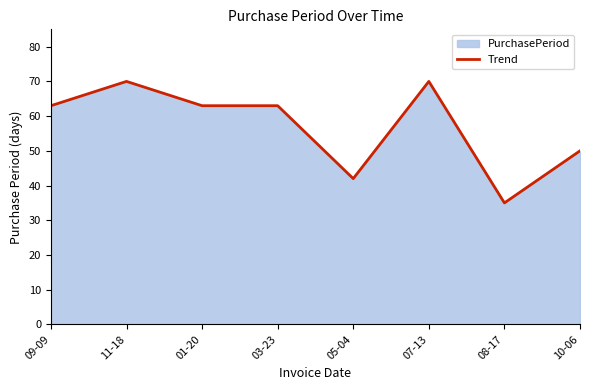

What is the label of the 1st point from the left?

09-09